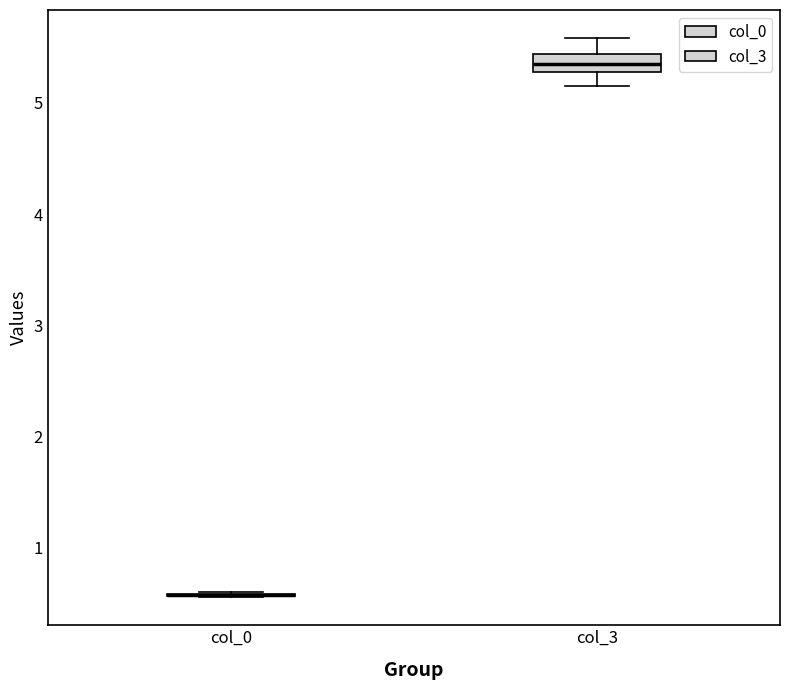

Which box is the tallest, from its lower edge to its upper edge?

col_3